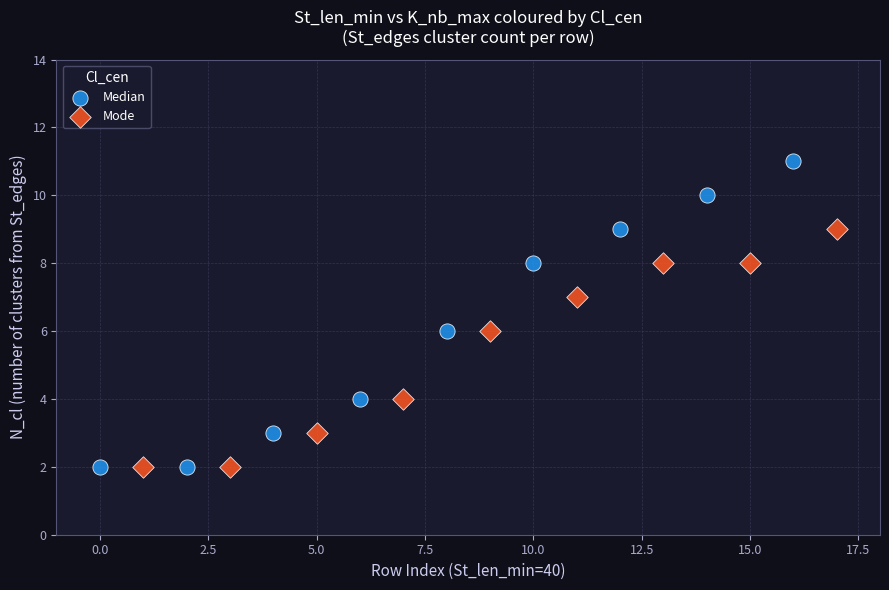

What are all the series names shown in the legend?

Median, Mode